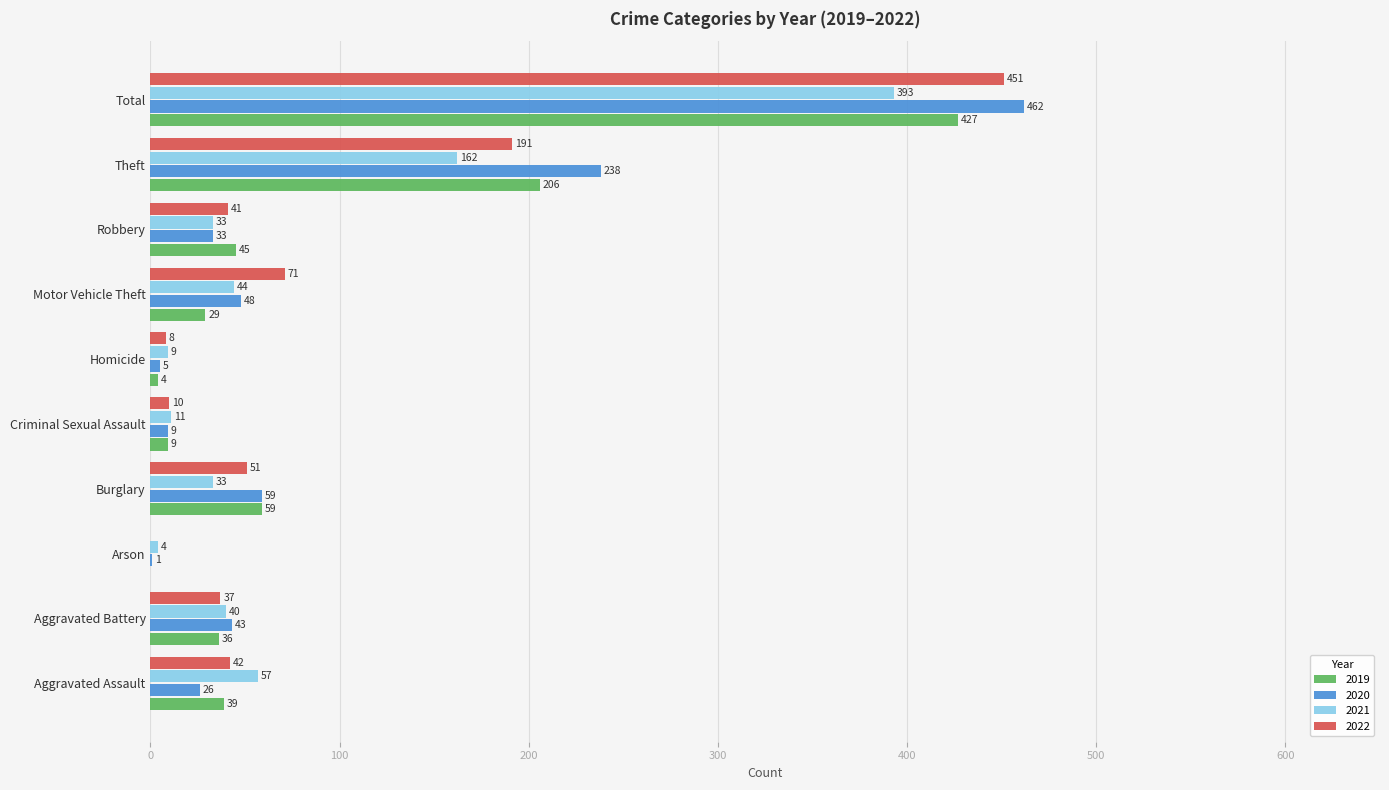

What is the highest value of the 2019 series?

427